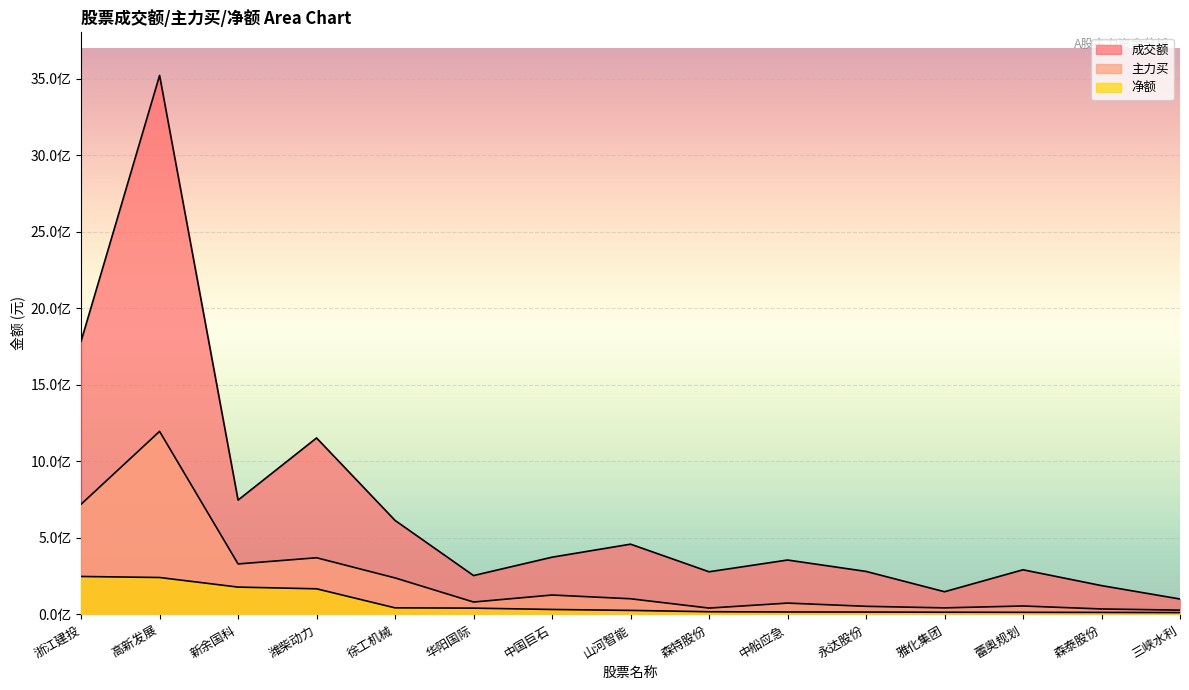

What is the label of the 13th point from the left?

蕾奥规划